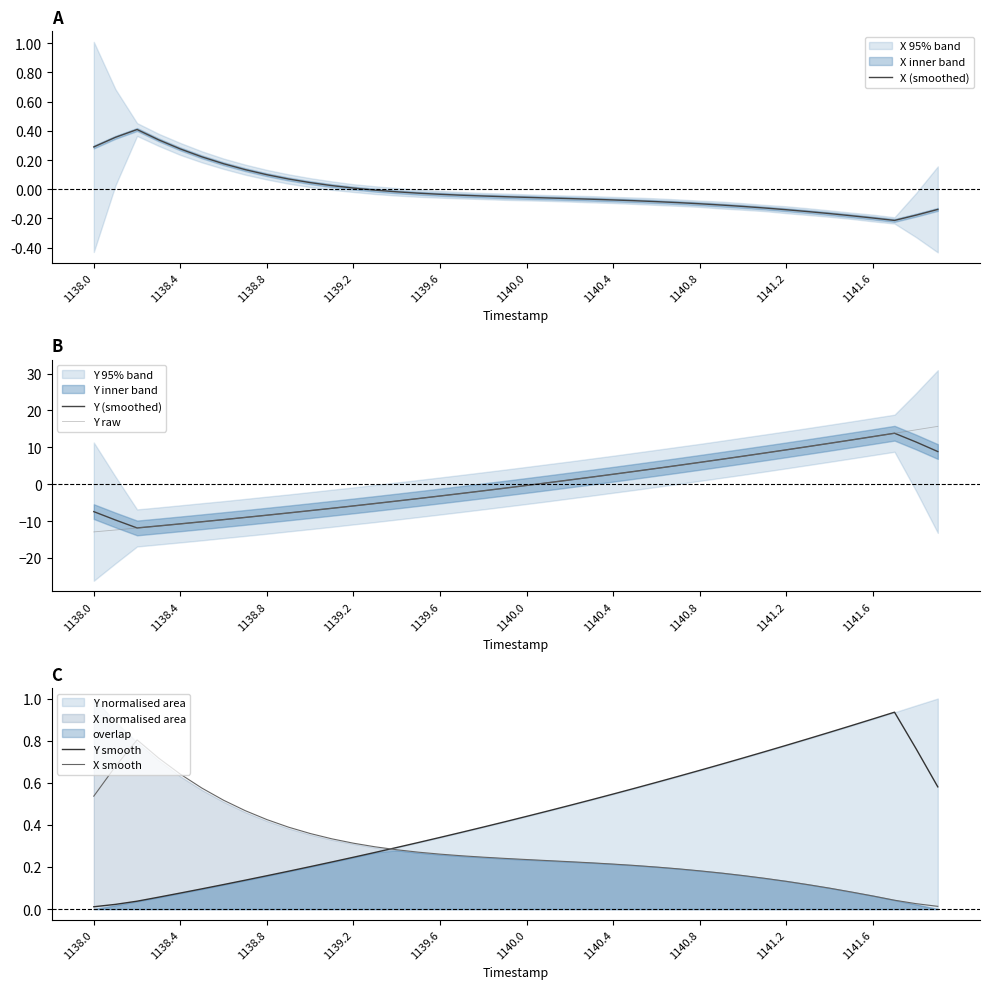

Where is Y smooth nearest to the value 0?

1138.0